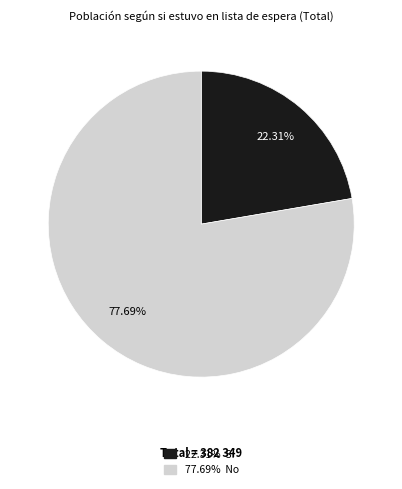

To the nearest percent, what is the average slice percentage?

50%